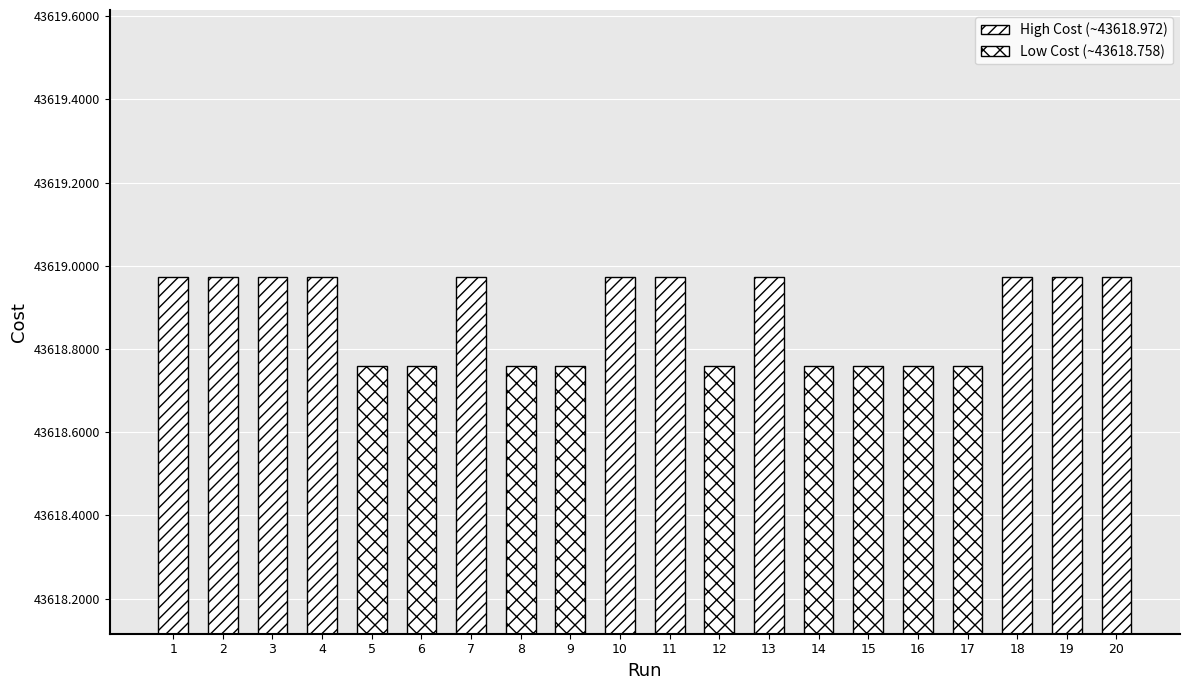

What is the minimum value shown in the chart?

43618.8